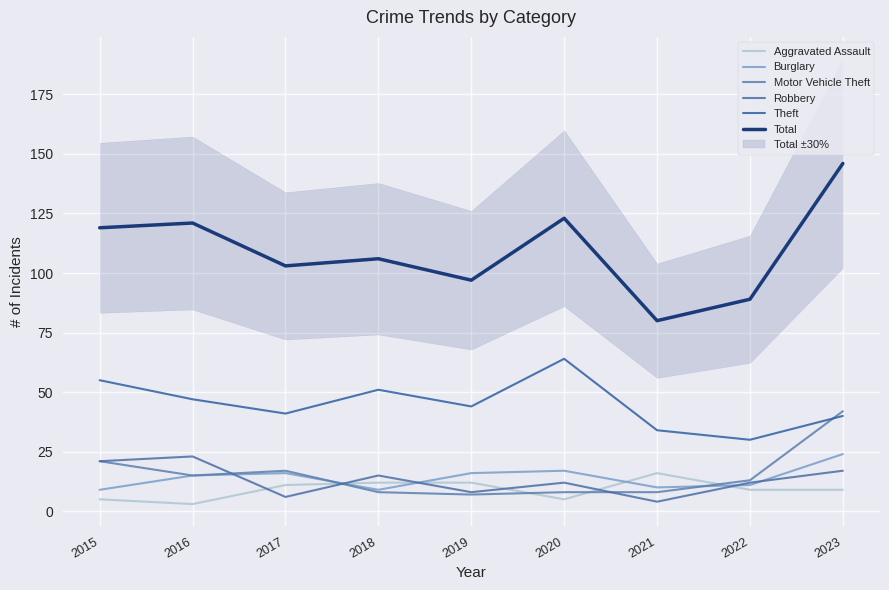

Count the Robbery values in the range 8 to 17.

5